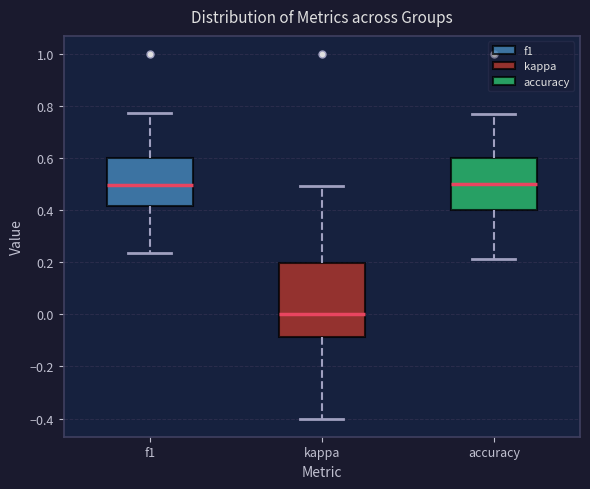

Where does the upper whisker of the box for f1 end on the y-axis? The values are not printed on the chart, so give them approximately, as read against the axis.

0.78